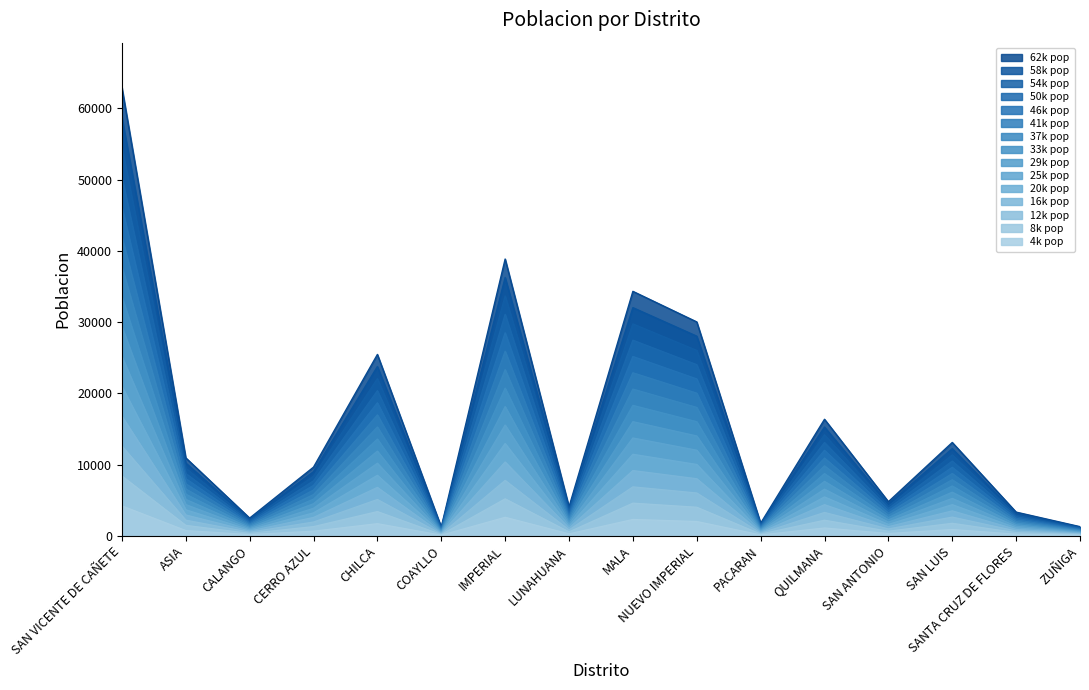

What is the difference between the second highest and minimum values?

37643